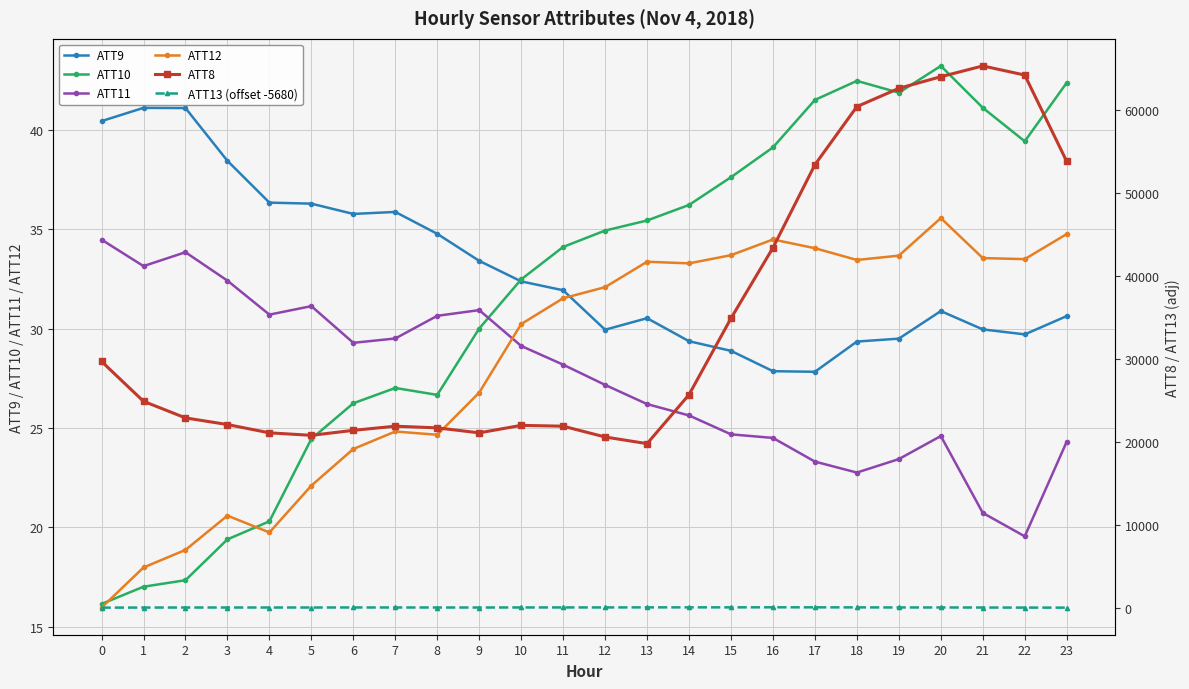

Does the chart display data point markers on the line(s)?

Yes